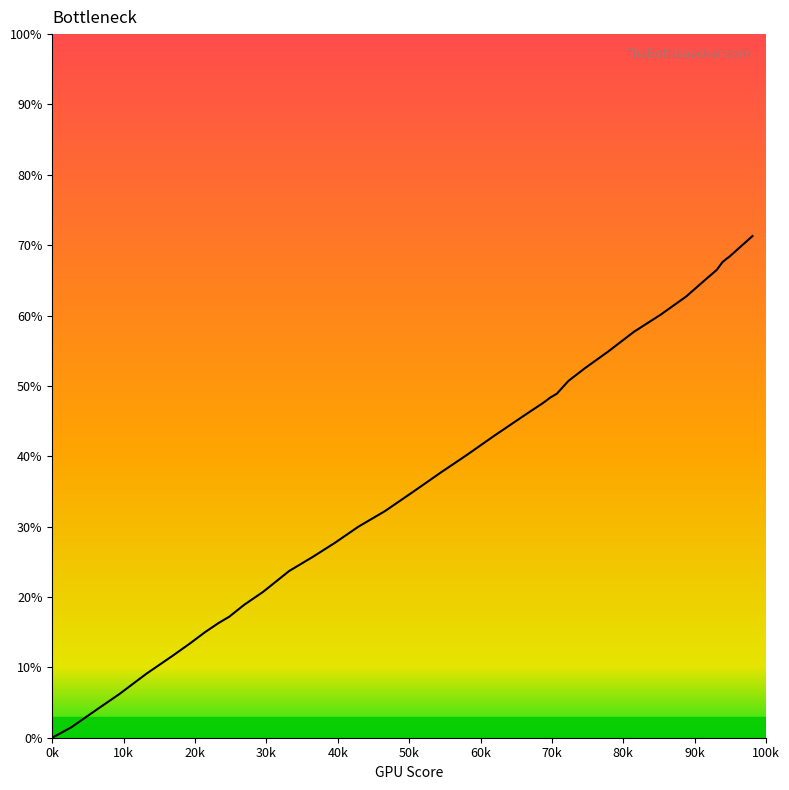

Is this an area chart (filled region under the line)?

No